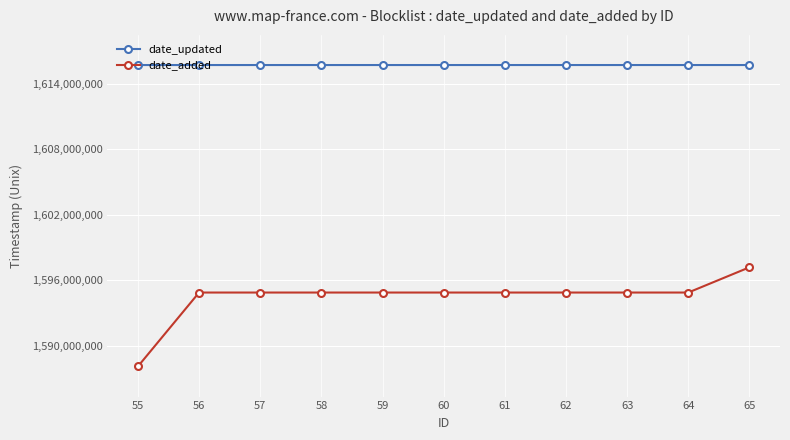

At how many categories does at least one series exceed 1589960503?

11